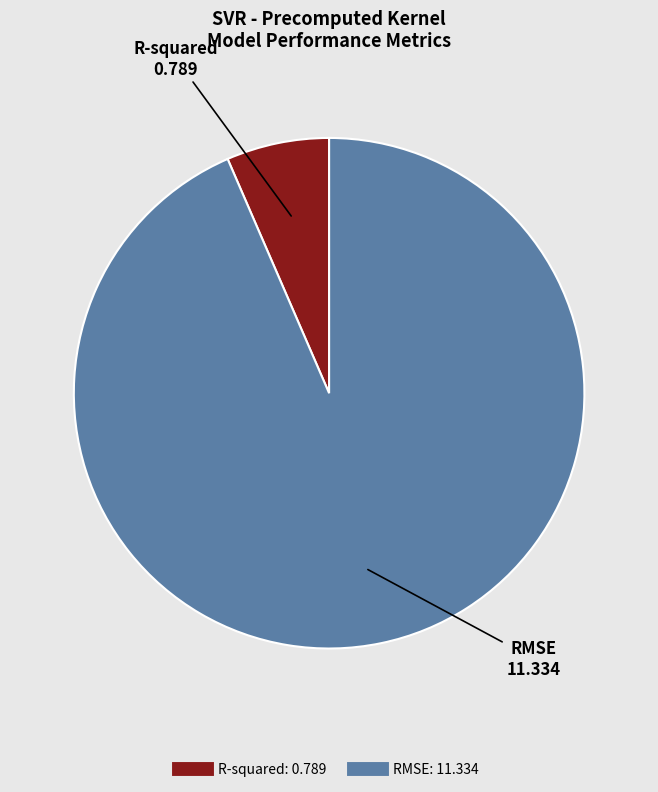

Is the sum of R-squared and RMSE greater than half?

Yes